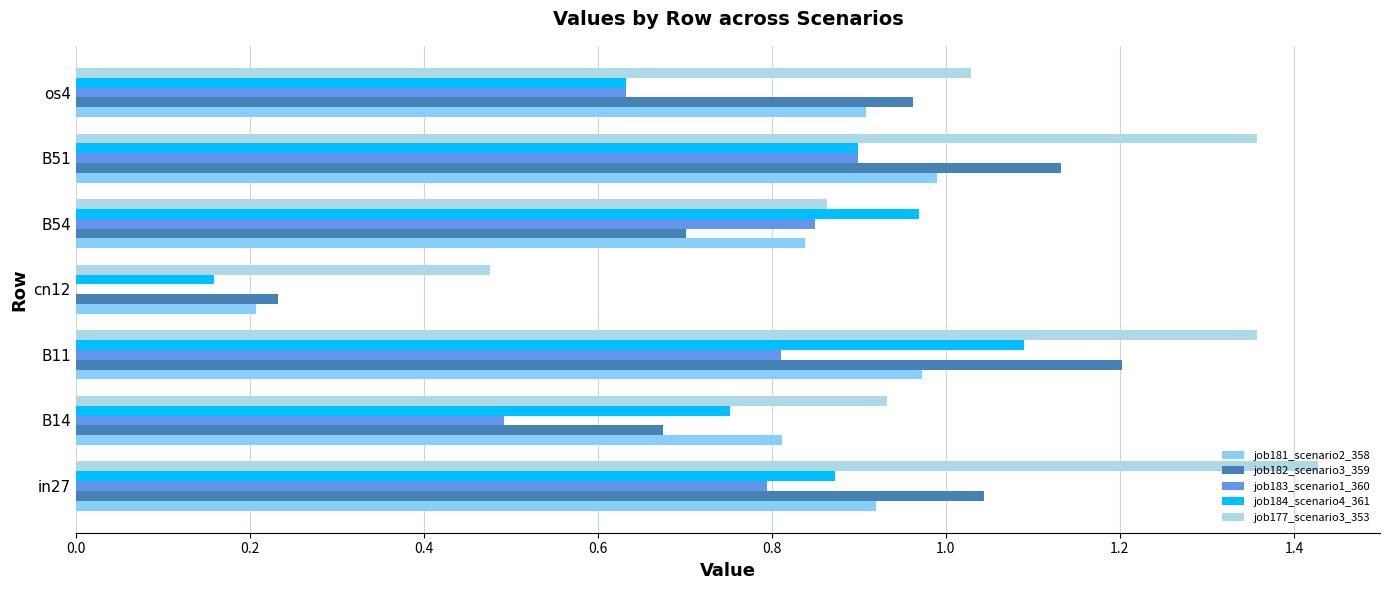

How many categories are shown in the chart?

7